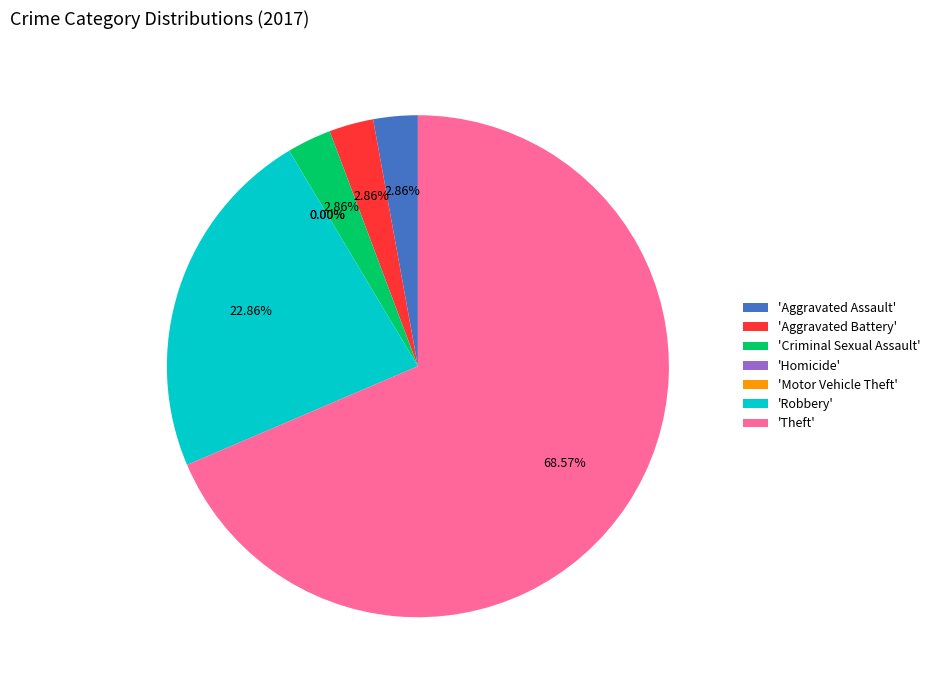

How many segments does this pie chart have?

7